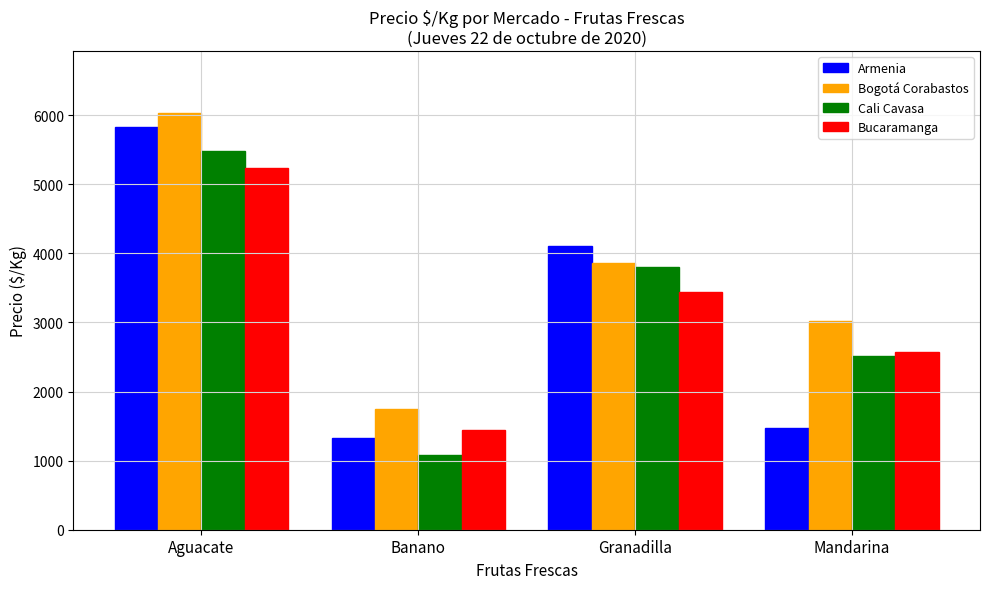

Reading left to right, list all the values displayed in this chart.

Armenia: Aguacate=5833	Banano=1333	Granadilla=4111	Mandarina=1467
Bogotá Corabastos: Aguacate=6025	Banano=1742	Granadilla=3858	Mandarina=3021
Cali Cavasa: Aguacate=5475	Banano=1079	Granadilla=3806	Mandarina=2513
Bucaramanga: Aguacate=5233	Banano=1450	Granadilla=3438	Mandarina=2575